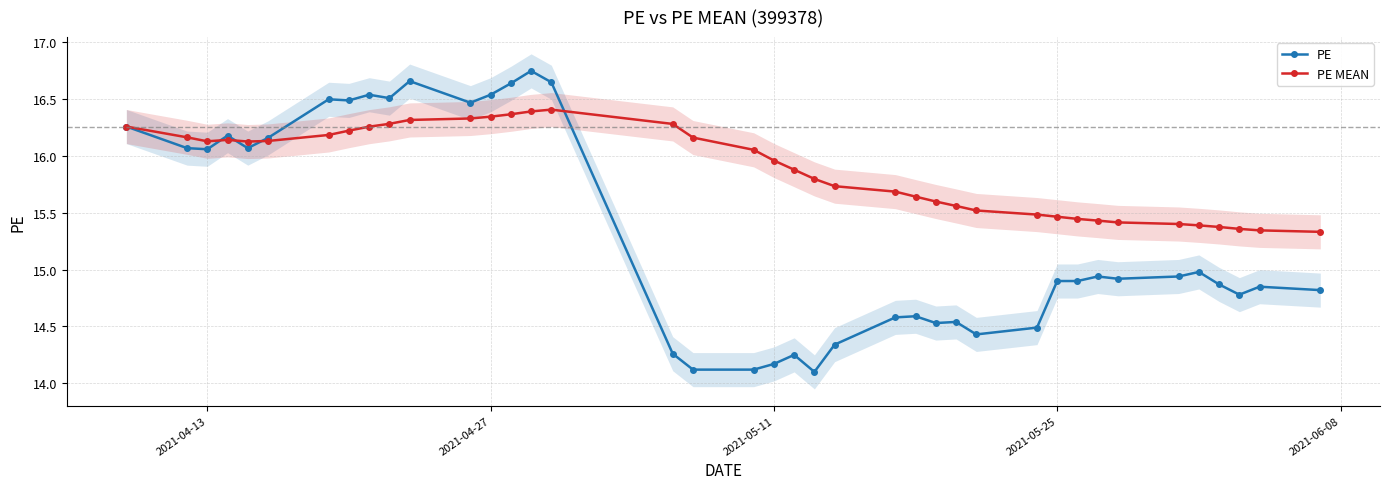

What is the sum of all PE MEAN values?

619.4